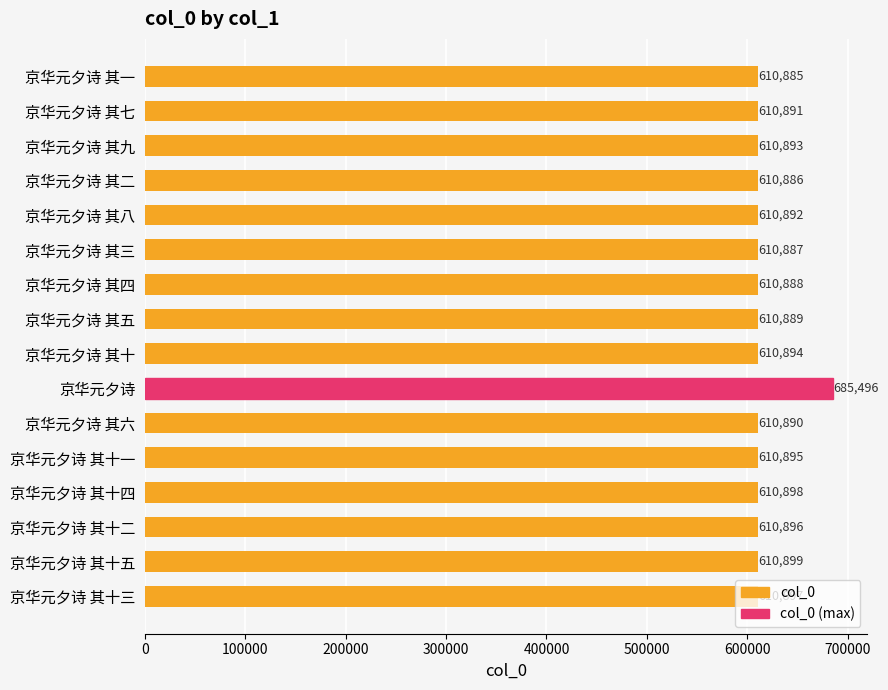

Approximately how many times larger is the value at 京华元夕诗 其十五 compared to 京华元夕诗 其一?

1.0